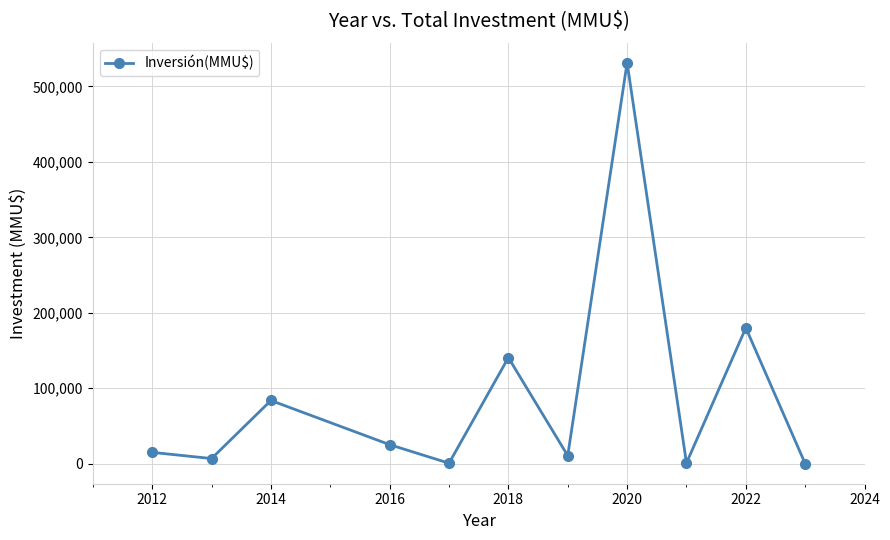

What is the difference between the maximum and minimum values?

531310